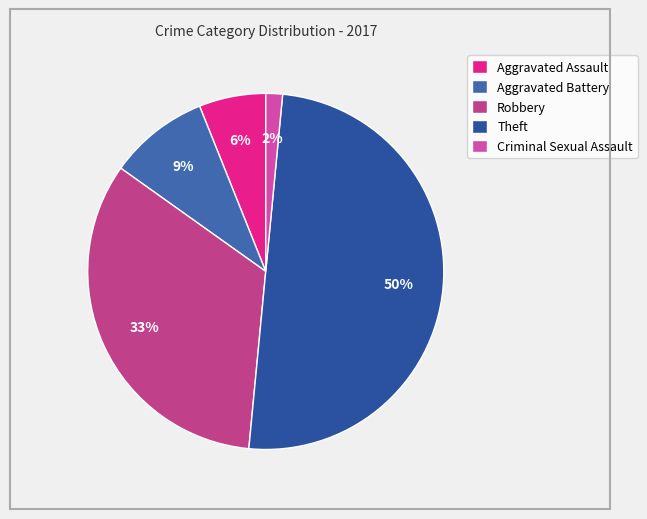

To the nearest percent, what is the average slice percentage?

20%